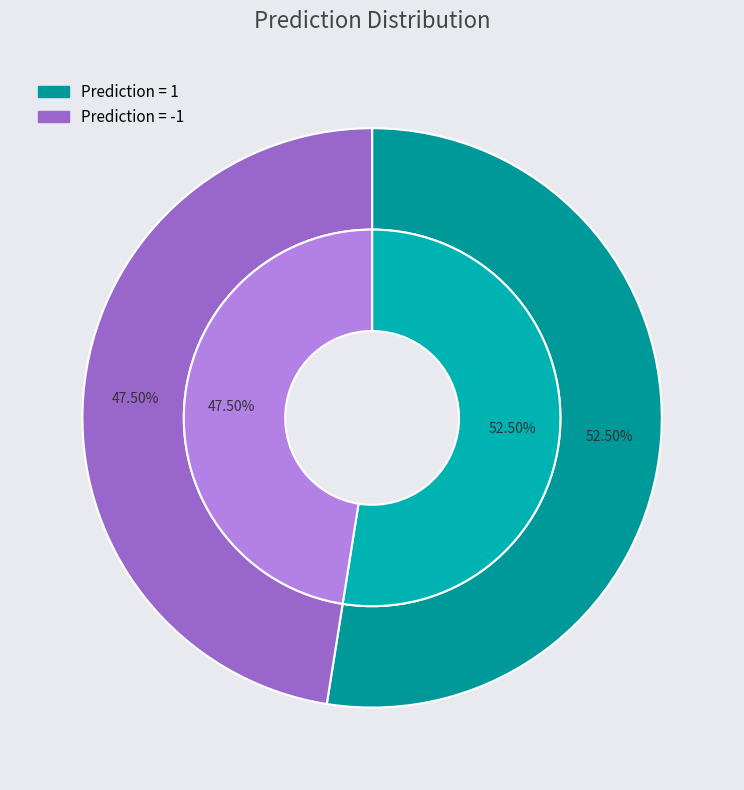

Which slice represents more than half of the pie?

1